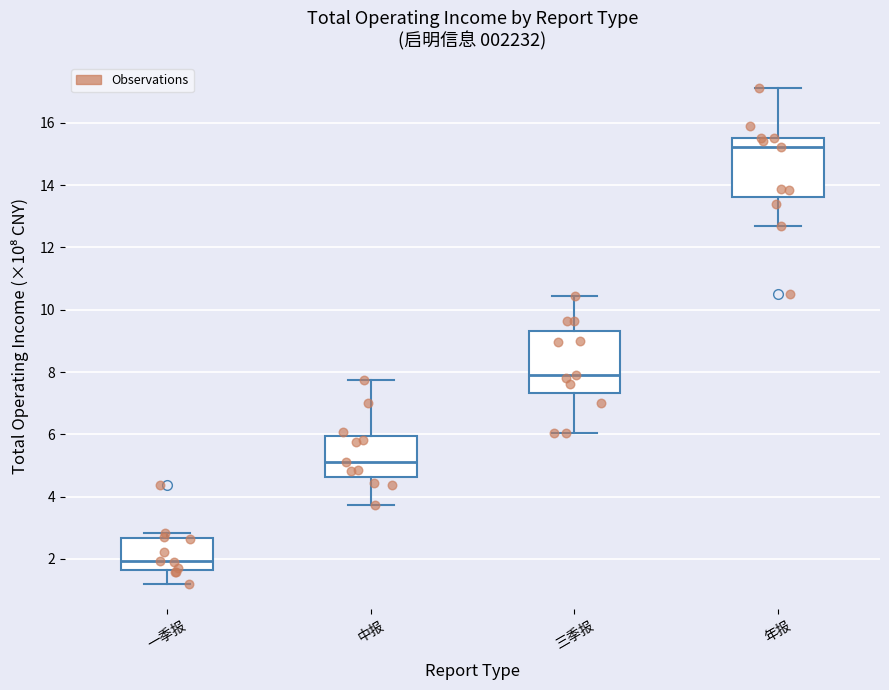

Reading left to right, transcribe this box plot: for each box, give where its median line is, the range the box spans, and where its two whiskers end, as read against the y-axis. The values are not printed on the chart, so give them approximately, as read against the axis.

一季报: median 2.0, box 1.6 to 2.6, whiskers 1.2 to 2.8
中报: median 5.0, box 4.6 to 6.0, whiskers 3.8 to 7.8
三季报: median 7.8, box 7.4 to 9.4, whiskers 6.0 to 10.4
年报: median 15.2, box 13.6 to 15.6, whiskers 12.6 to 17.2